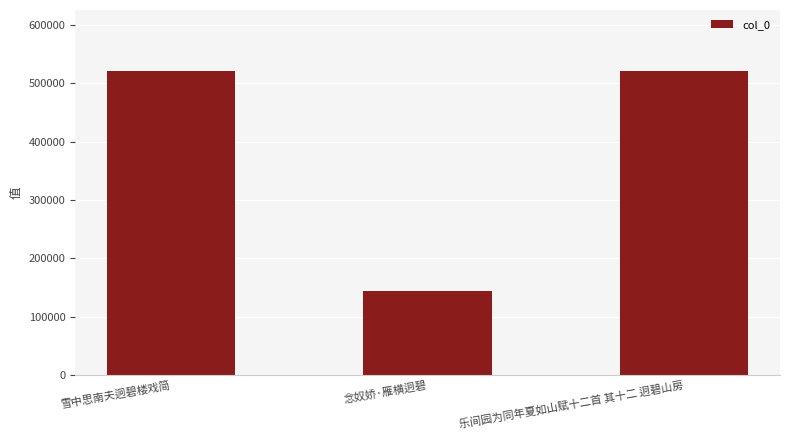

What is the sum of the values at 雪中思南夫迥碧楼戏简 and 念奴娇·雁横迥碧?

664495